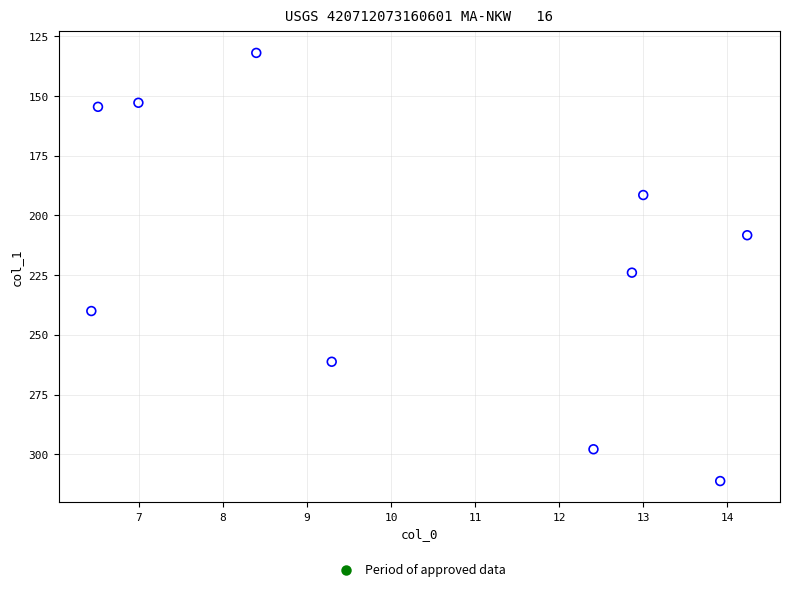

What is the average Y value?

217.3